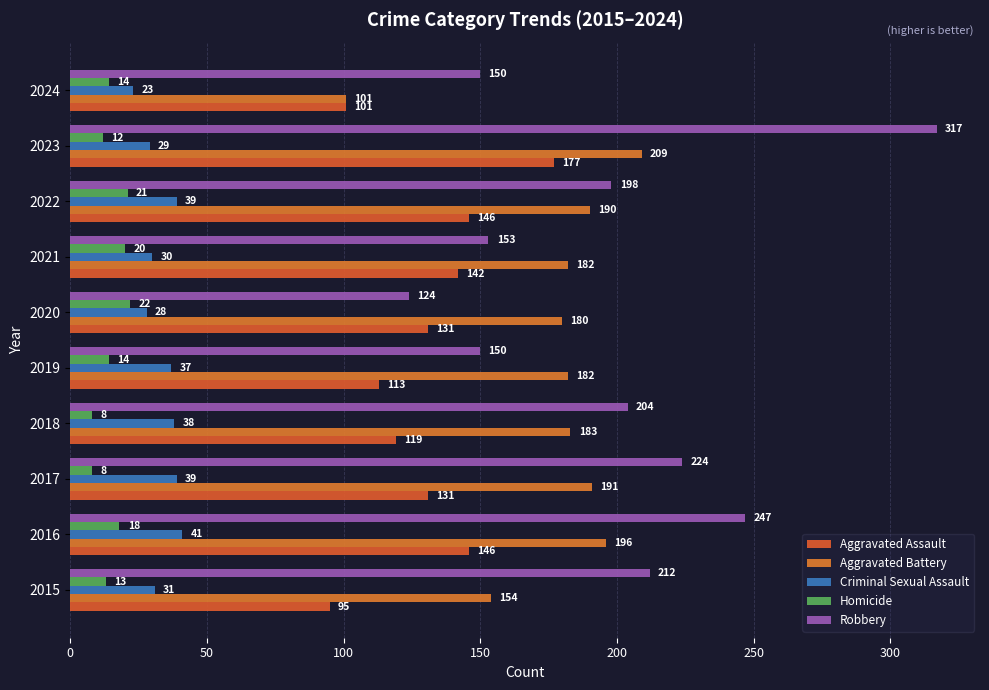

Count the number of data series in this chart.

5